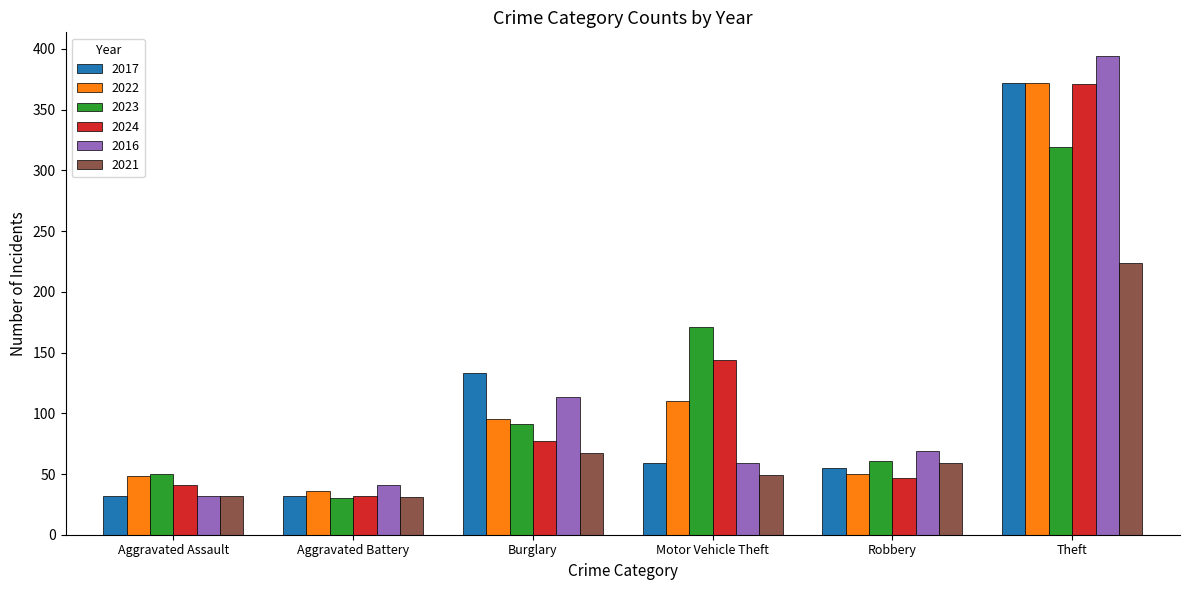

How many distinct data groups are displayed?

6